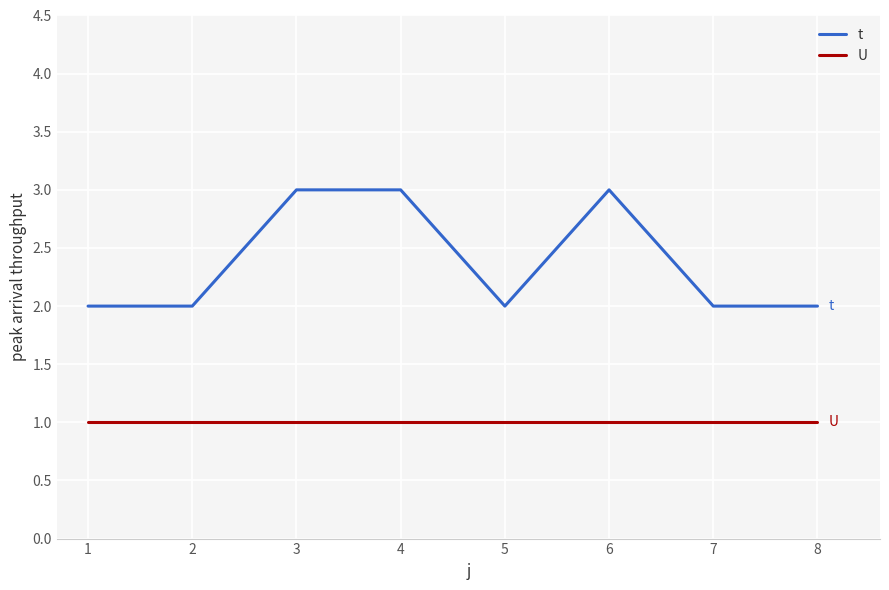

What is the minimum value for U?

1